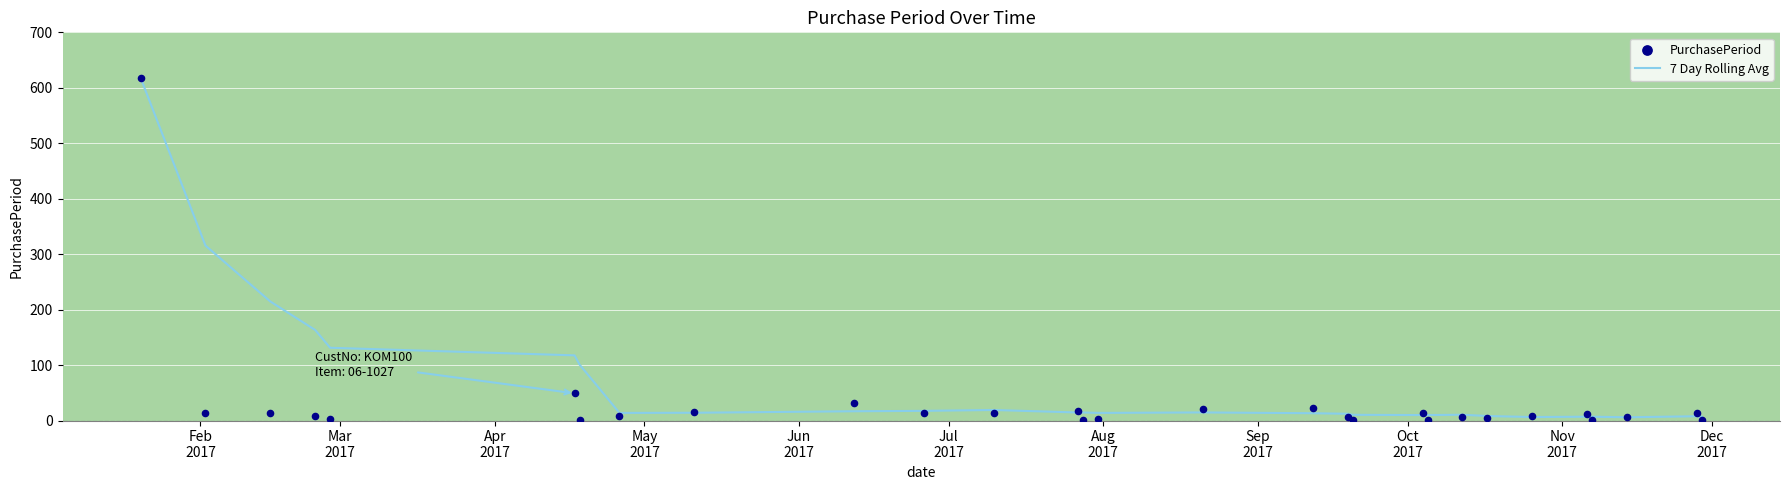

Which series contains the lowest Y value?

PurchasePeriod